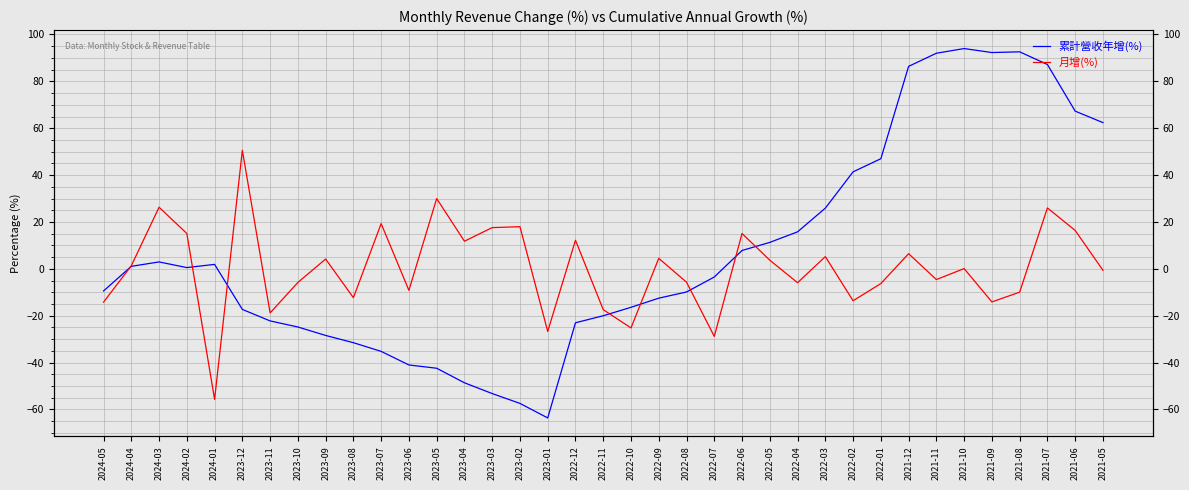

List the labels in order of 累計營收年增(%) value, smallest first.

2023-01, 2023-02, 2023-03, 2023-04, 2023-05, 2023-06, 2023-07, 2023-08, 2023-09, 2023-10, 2022-12, 2023-11, 2022-11, 2023-12, 2022-10, 2022-09, 2022-08, 2024-05, 2022-07, 2024-02, 2024-04, 2024-01, 2024-03, 2022-06, 2022-05, 2022-04, 2022-03, 2022-02, 2022-01, 2021-05, 2021-06, 2021-12, 2021-07, 2021-11, 2021-09, 2021-08, 2021-10